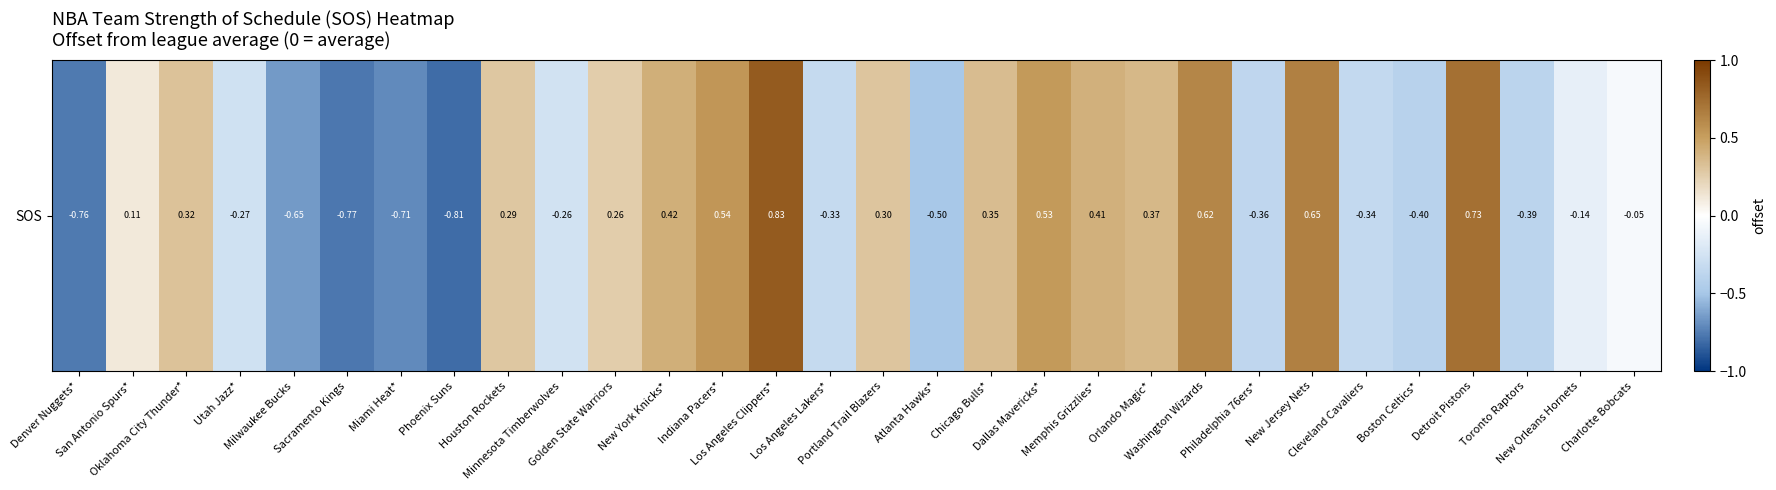

Reading left to right, transcribe all the data shown in this chart.

-0.8	0.1	0.3	-0.3	-0.7	-0.8	-0.7	-0.8	0.3	-0.3	0.3	0.4	0.5	0.8	-0.3	0.3	-0.5	0.3	0.5	0.4	0.4	0.6	-0.4	0.7	-0.3	-0.4	0.7	-0.4	-0.1	-0.1